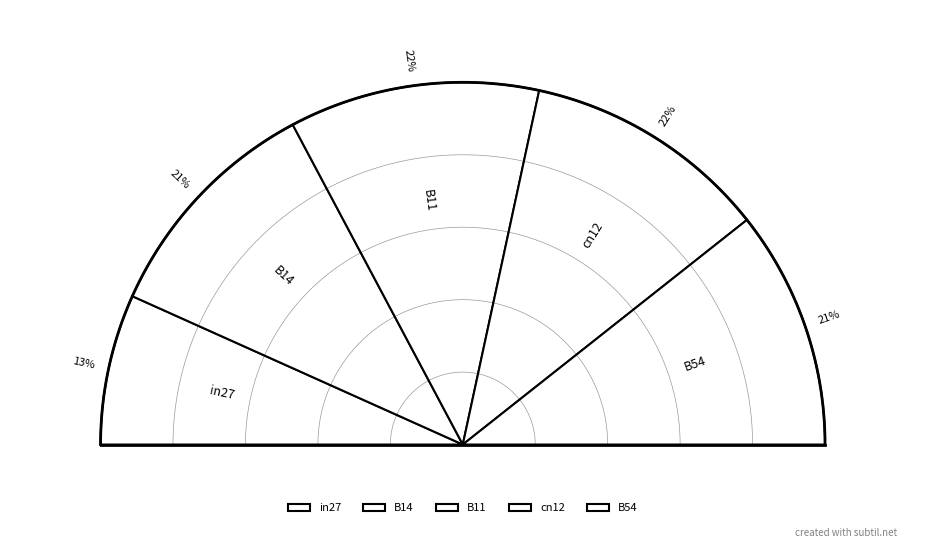

What portion of the pie excludes B54?

78.7%